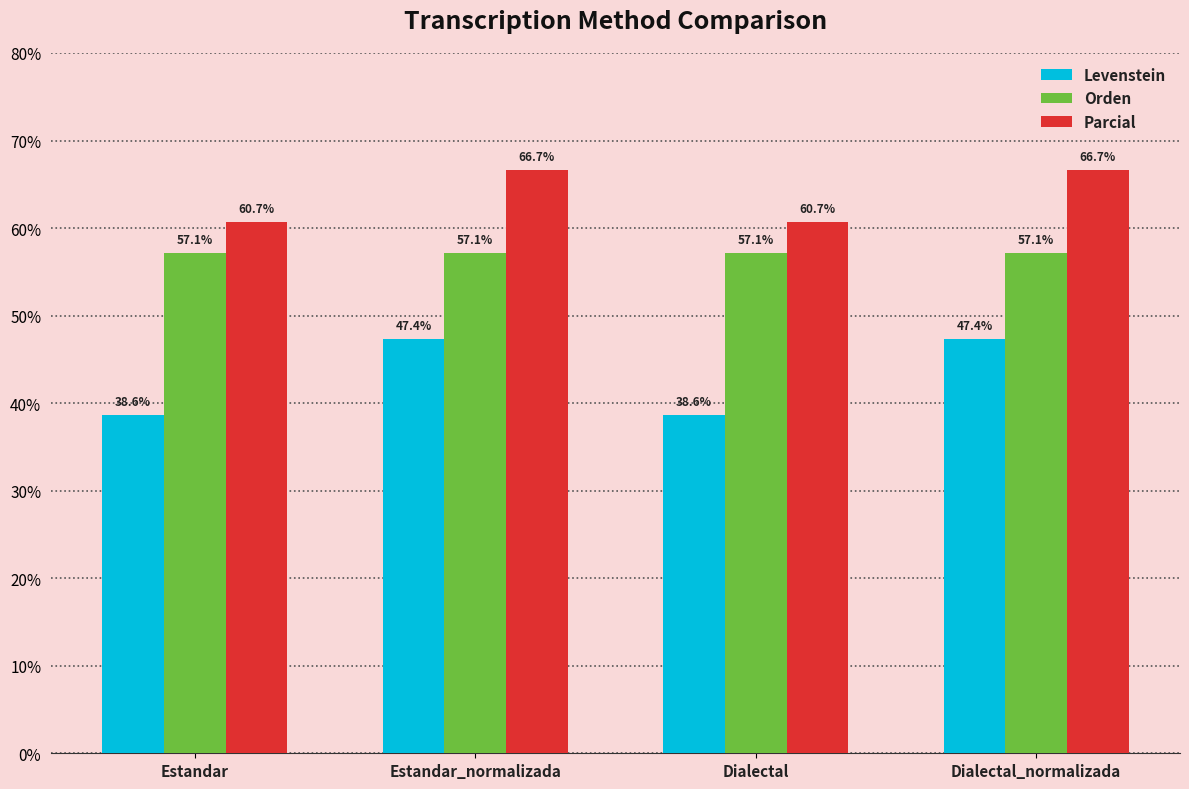

At how many categories does at least one series exceed 40?

4